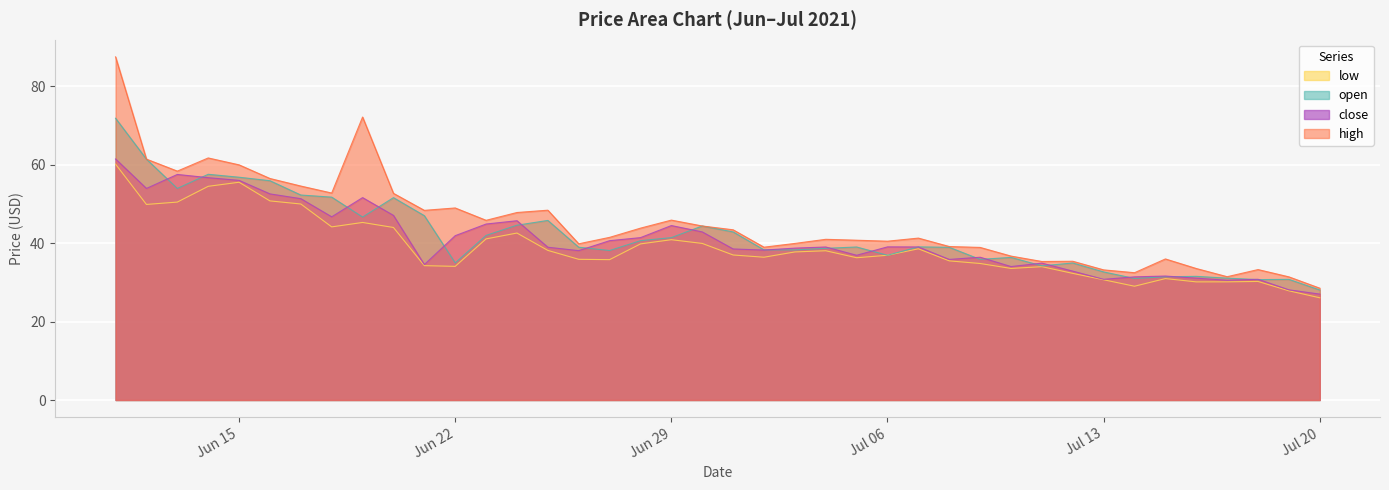

Rank the series at 2021-06-24 from lowest to highest value.

low, open, close, high